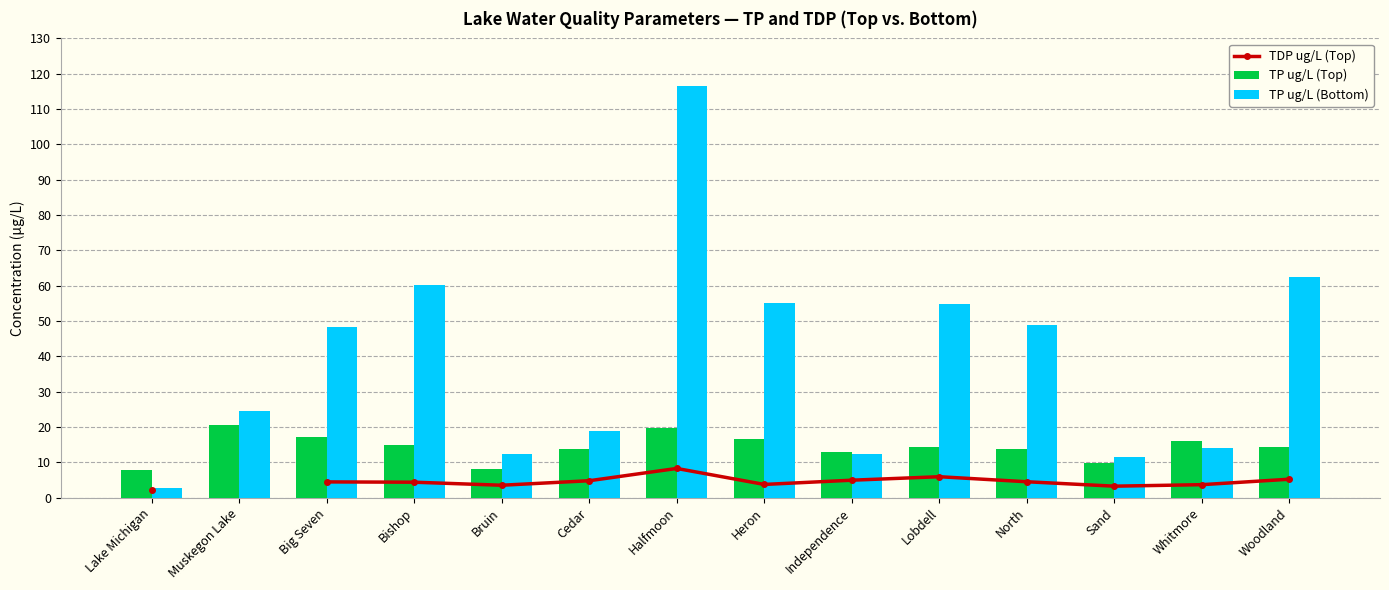

How many data points does each series have?

14